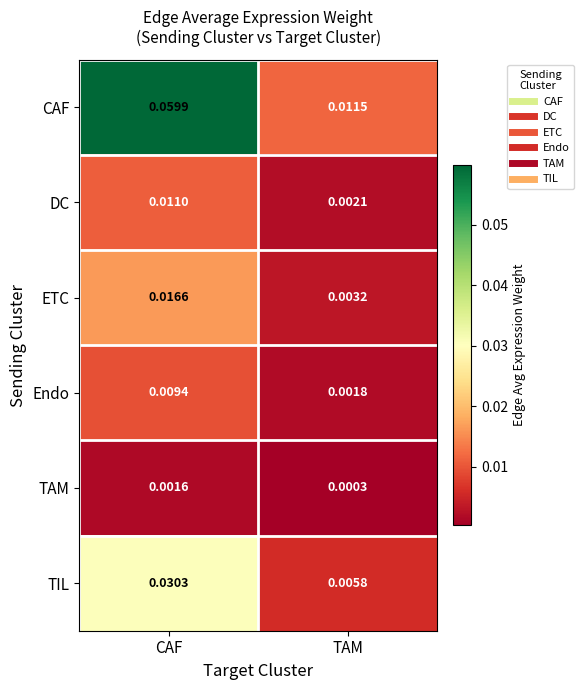

Between CAF and TAM, which series saw the biggest shift?

CAF